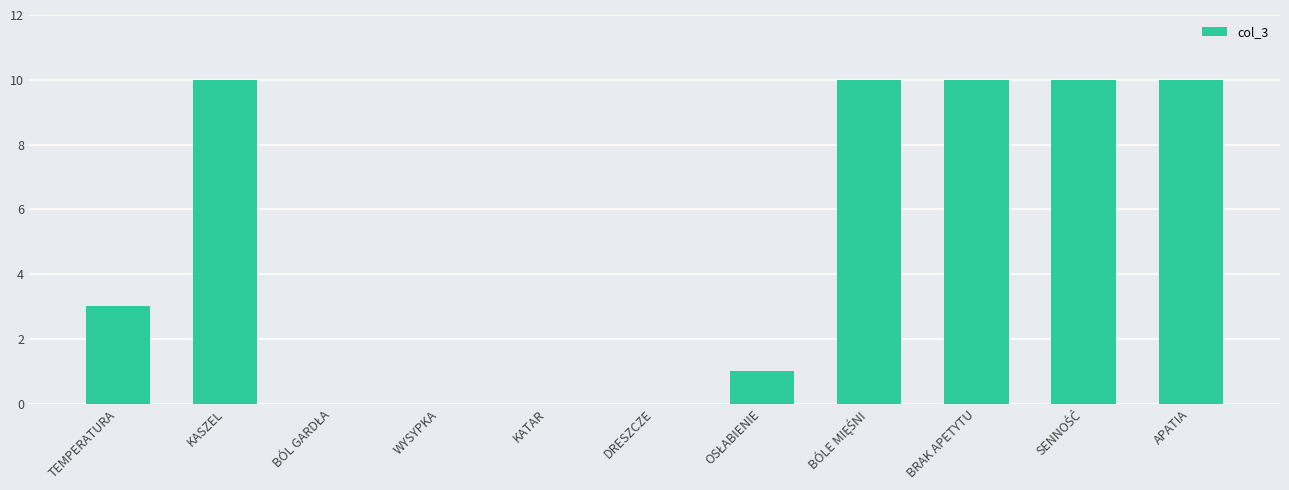

What is the maximum value shown in the chart?

10